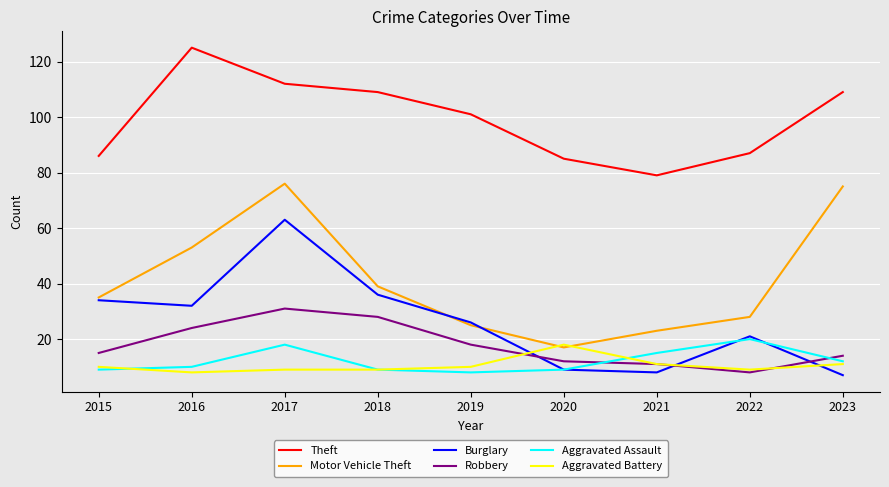

What is the difference between the maximum and minimum values in the Robbery series?

23